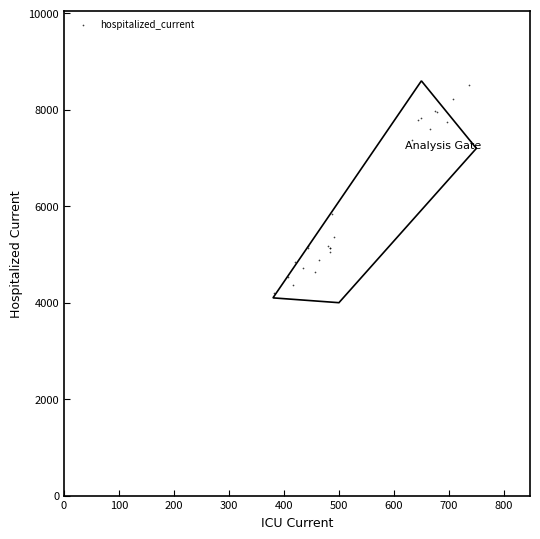

What Y value in the scatter plot is closest to 6357?

5831